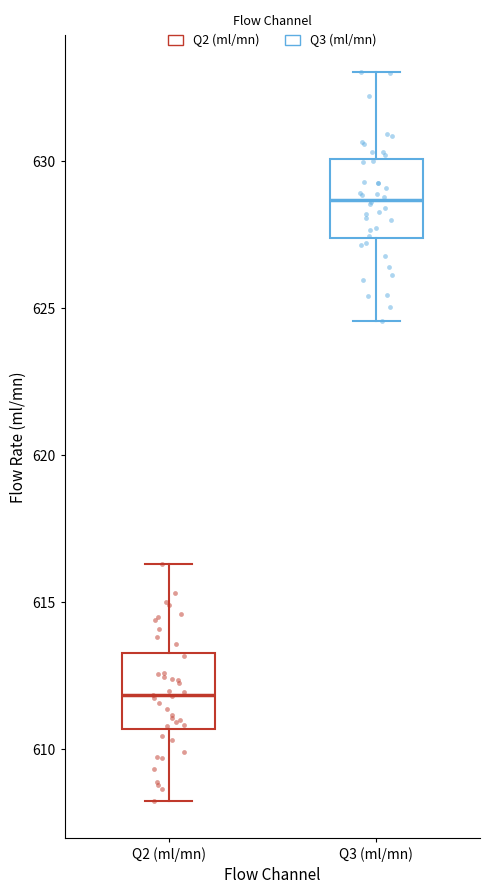

Reading left to right, read every box against the y-axis: the position of its median line, the range the box covers, and the ends of its whiskers. The values are not printed on the chart, so give them approximately, as read against the axis.

Q2 (ml/mn): median 612.0, box 610.5 to 613.5, whiskers 608.0 to 616.5
Q3 (ml/mn): median 628.5, box 627.5 to 630.0, whiskers 624.5 to 633.0